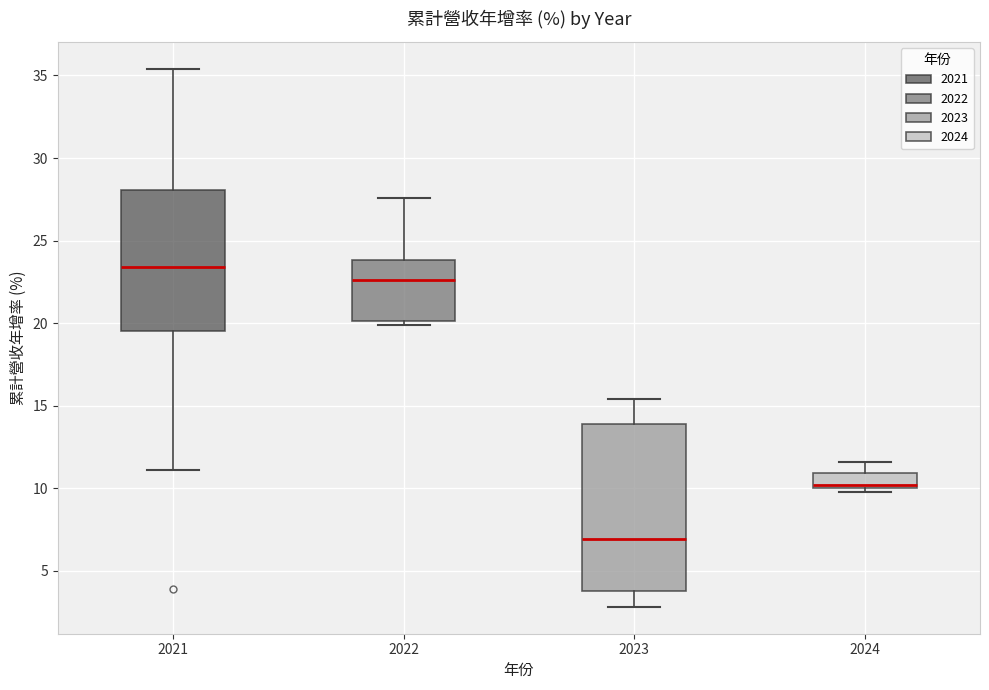

Which box's median line is the lowest?

2023